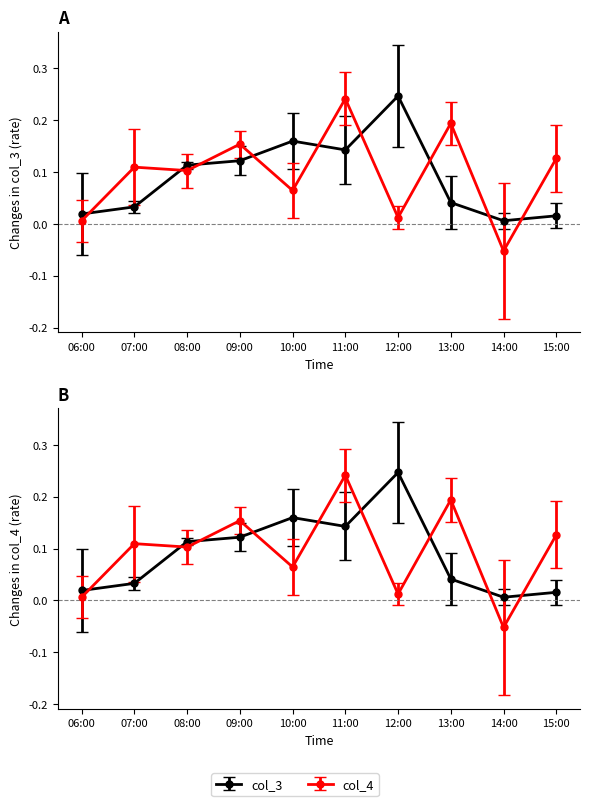

True or false: col_3 has more than 2 interior local peaks.

True